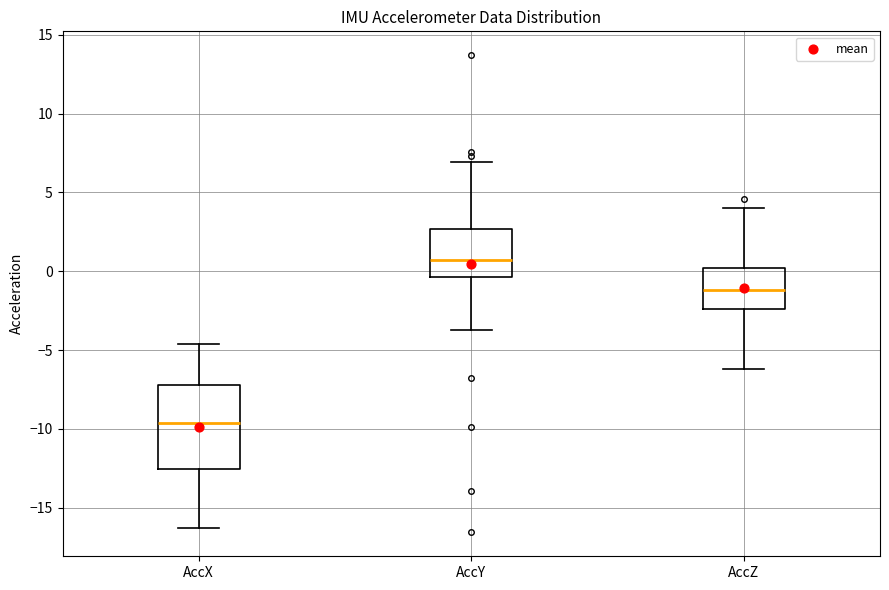

Reading left to right, read every box against the y-axis: the position of its median line, the range the box covers, and the ends of its whiskers. The values are not printed on the chart, so give them approximately, as read against the axis.

AccX: median -9.5, box -12.5 to -7.0, whiskers -16.5 to -4.5
AccY: median 0.5, box -0.5 to 2.5, whiskers -3.5 to 7.0
AccZ: median -1.0, box -2.5 to 0.0, whiskers -6.0 to 4.0